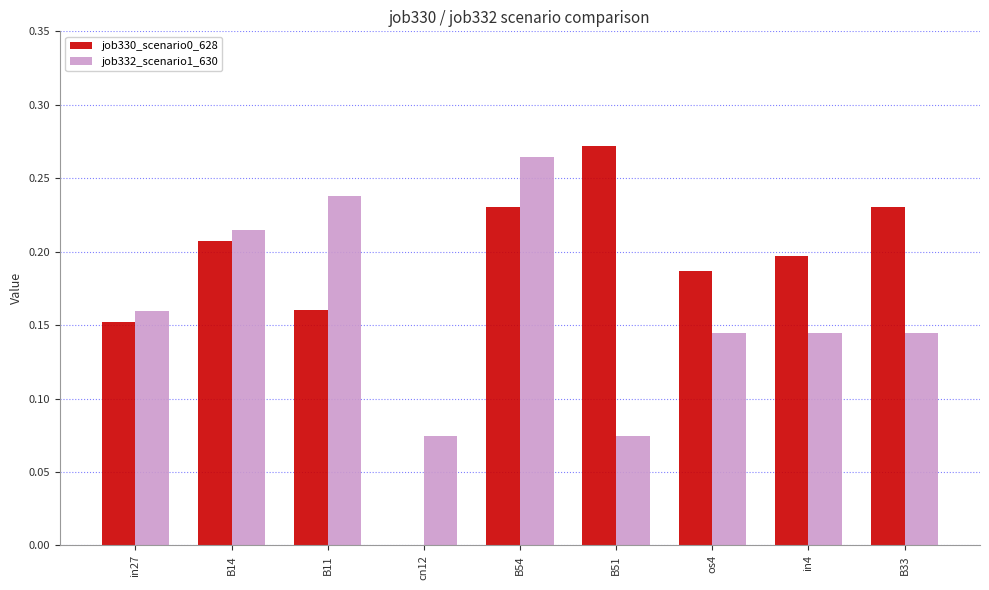

What is the sum of the job330_scenario0_628 values at B11 and B14?

0.4